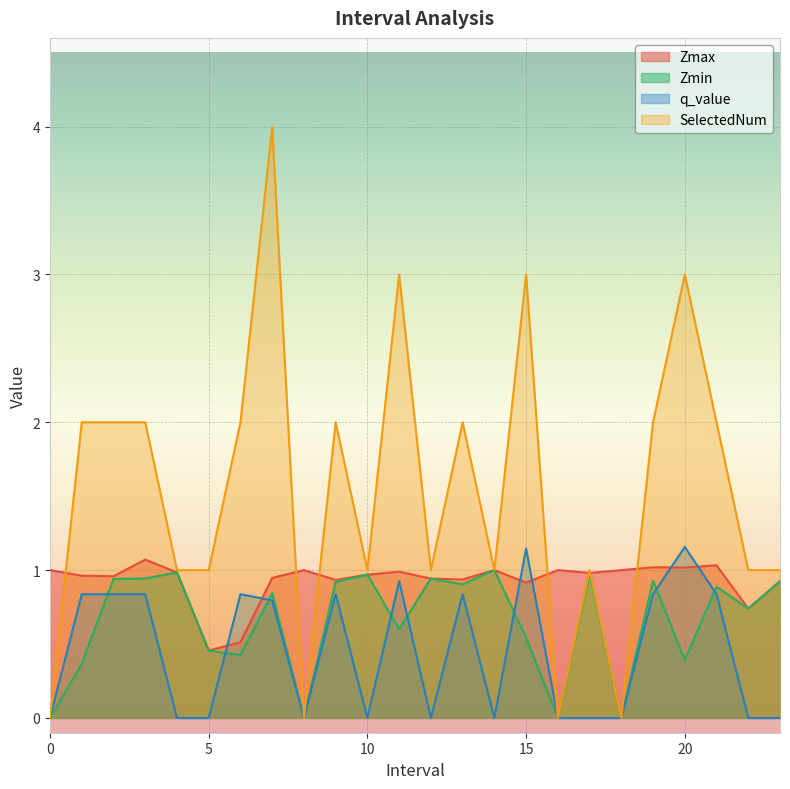

Which series changed the most between 3.0 and 5.0?

SelectedNum